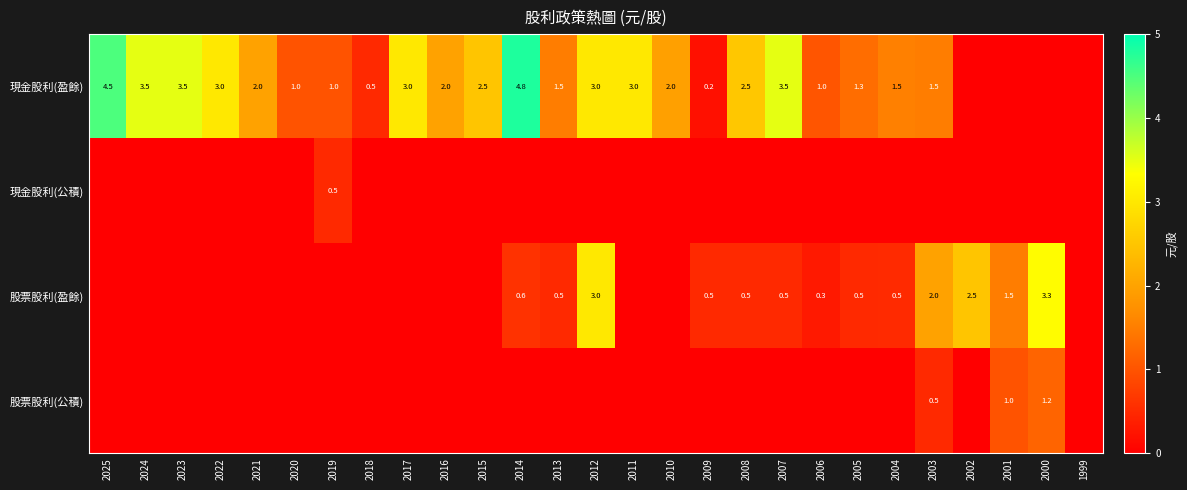

The 現金股利(盈餘) series shows 0.6 at 2012. True or false?

False